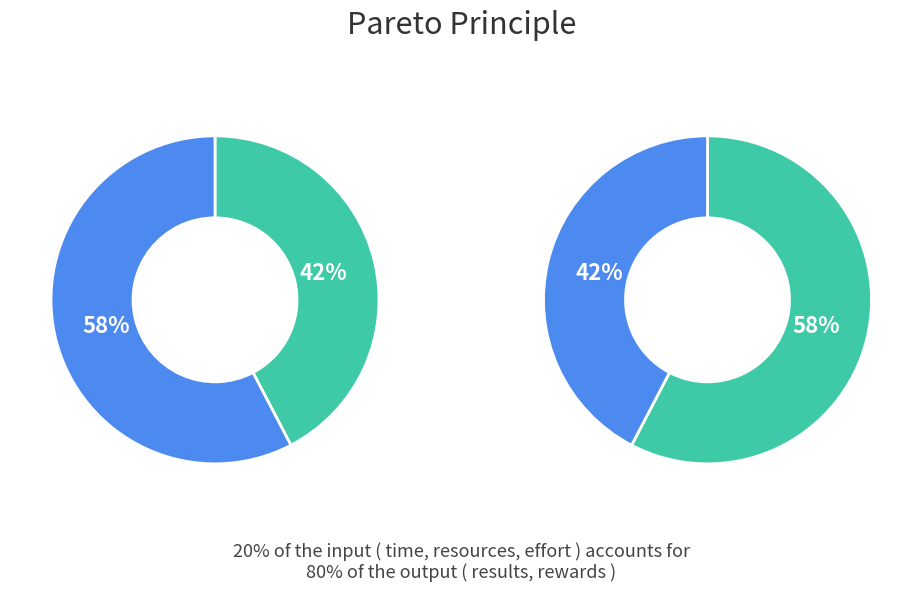

Which has a higher value, 1 or 1?

1